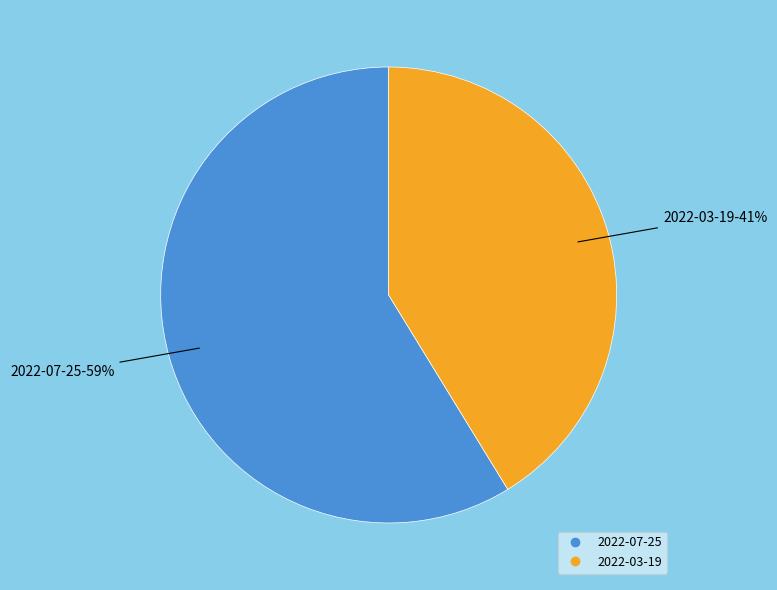

To the nearest percent, what percentage of the pie is 2022-07-25?

59%